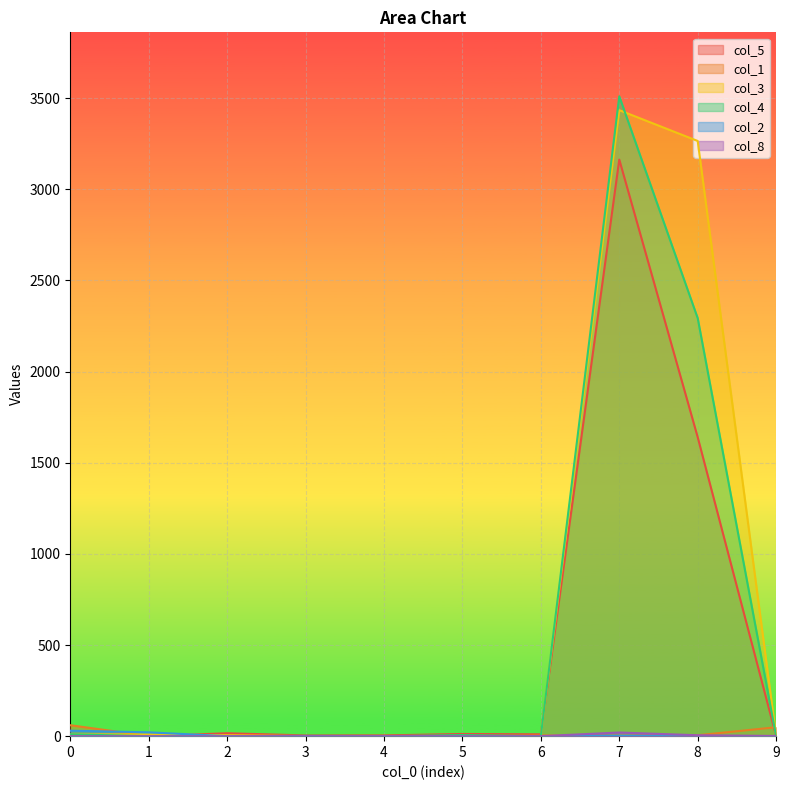

What is the difference between the maximum and minimum values in the col_4 series?

3510